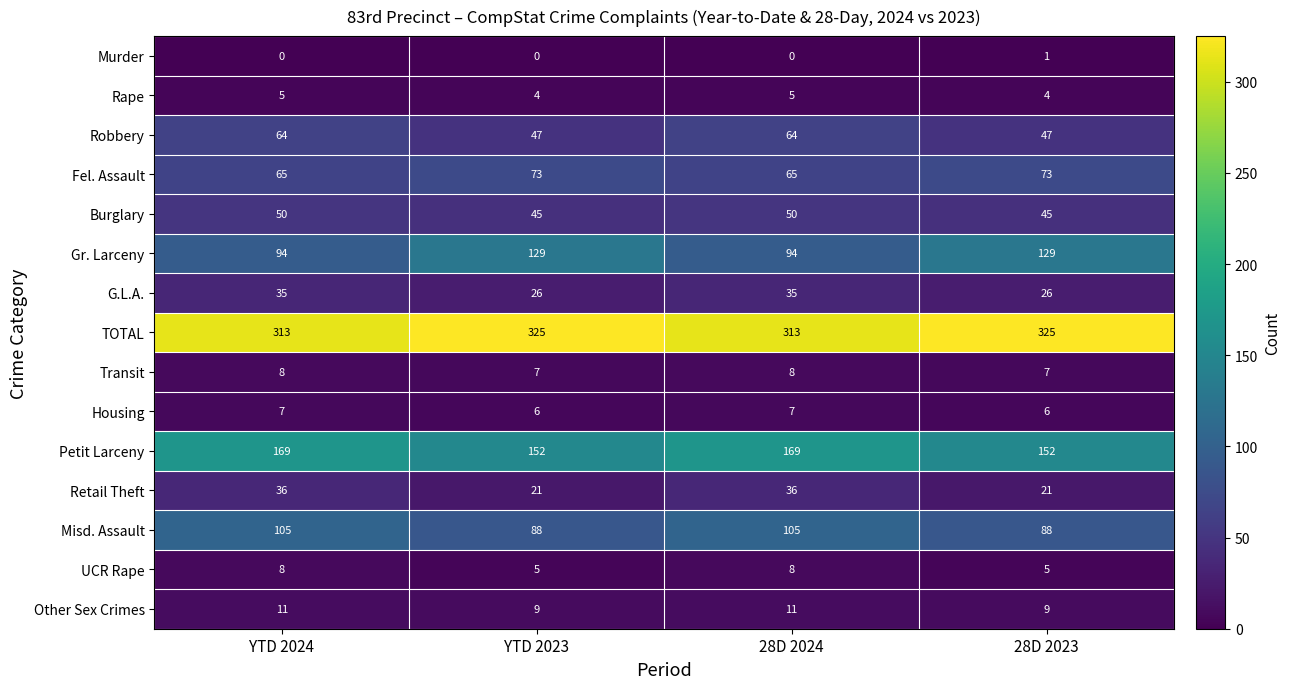

Count the UCR Rape values in the range 5 to 8.

4